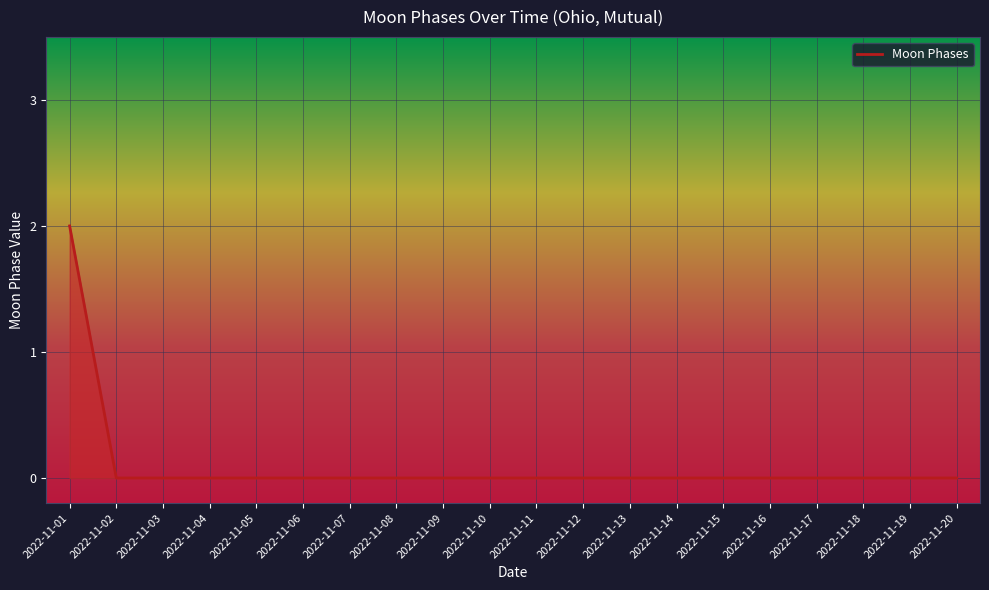

At which category does the chart reach its peak across all series?

2022-11-01